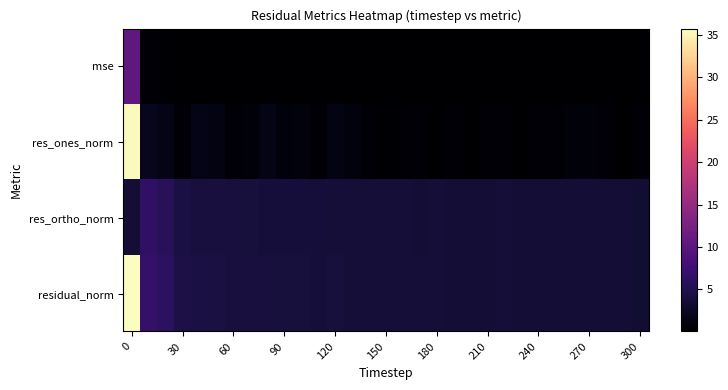

At how many categories does at least one series exceed 31?

1